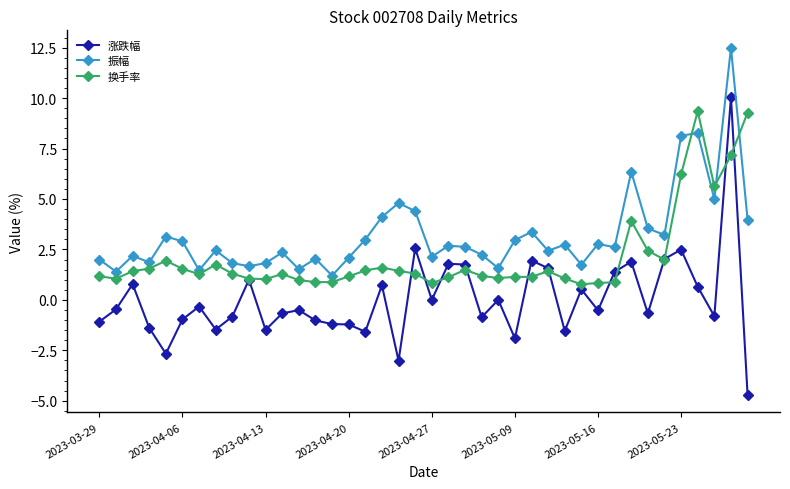

What is the highest value of the 换手率 series?

9.4